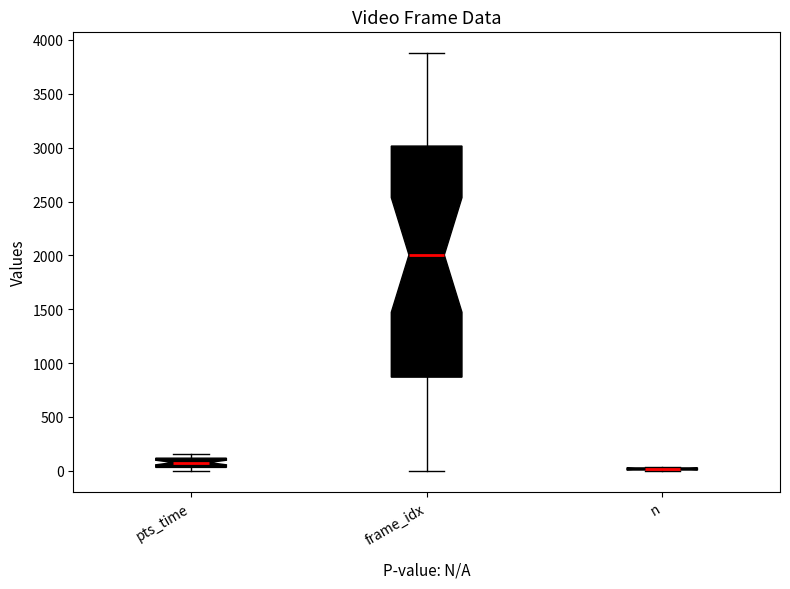

Reading left to right, read every box against the y-axis: the position of its median line, the range the box covers, and the ends of its whiskers. The values are not printed on the chart, so give them approximately, as read against the axis.

pts_time: median 100 (inside the box), box 50 to 100, whiskers 0 to 150
frame_idx: median 2000, box 850 to 3000, whiskers 0 to 3900
n: box collapsed to a line at 0, whiskers 0 to 50